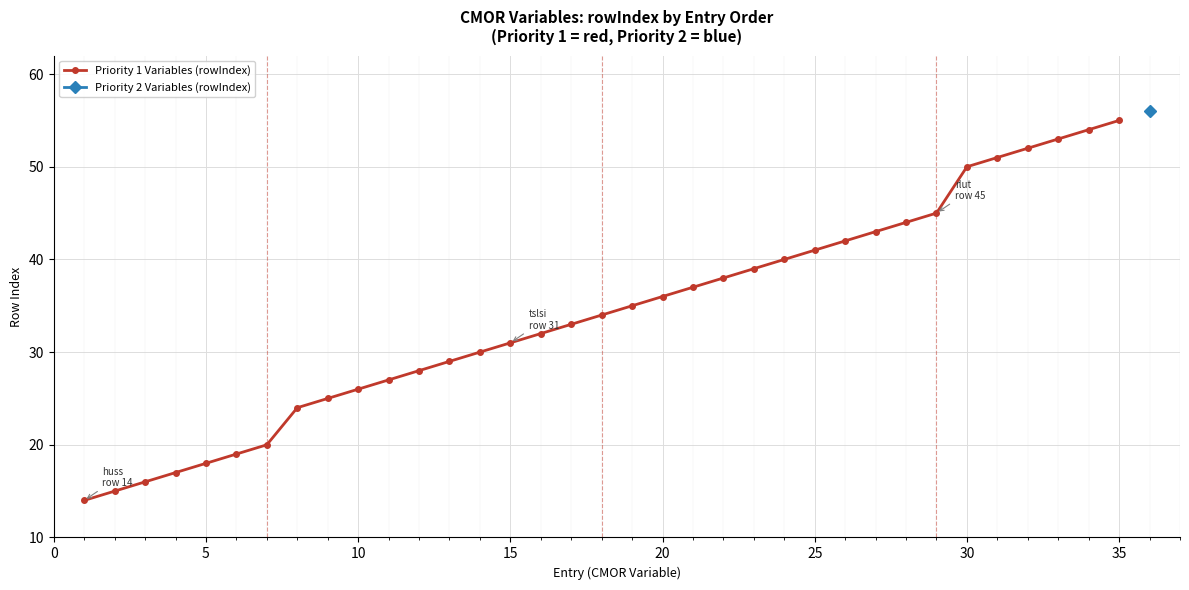

What is the lowest value of the Priority 1 Variables (rowIndex) series?

14